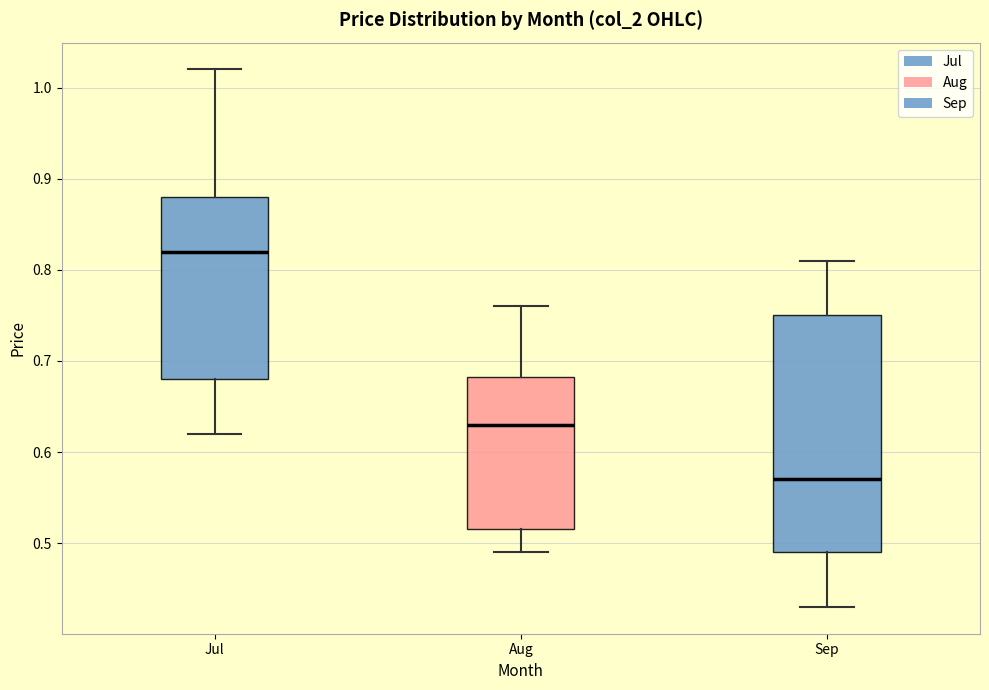

Where is the lower edge of the box for Sep on the y-axis? The values are not printed on the chart, so give them approximately, as read against the axis.

0.49